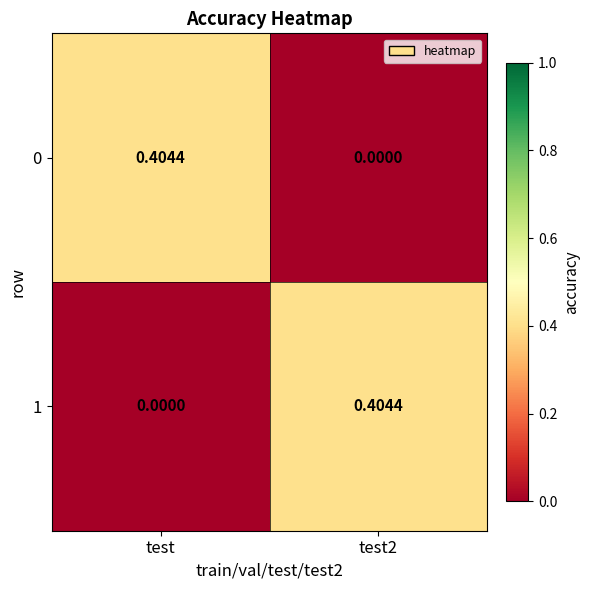

At which label does 0 reach its peak?

test